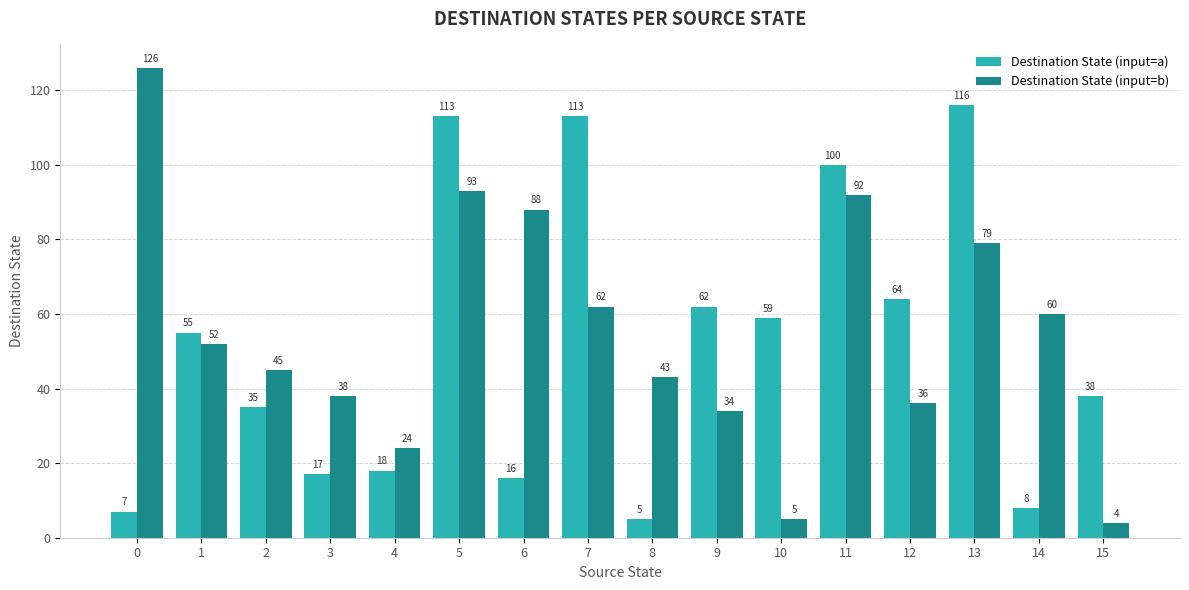

What are all the series names shown in the legend?

Destination State (input=a), Destination State (input=b)